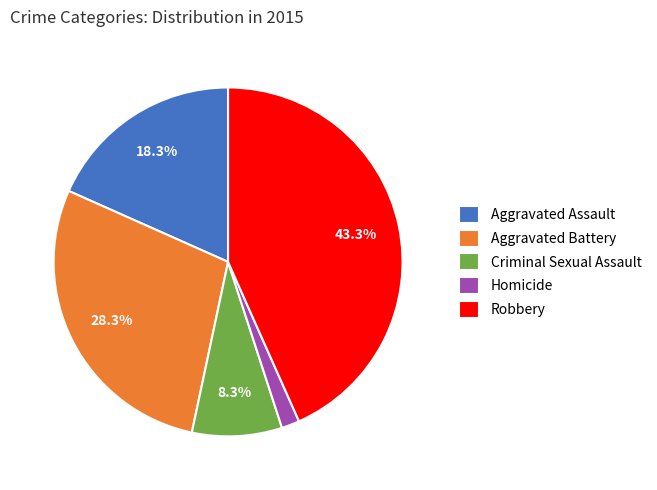

Count the number of slices in the pie.

5